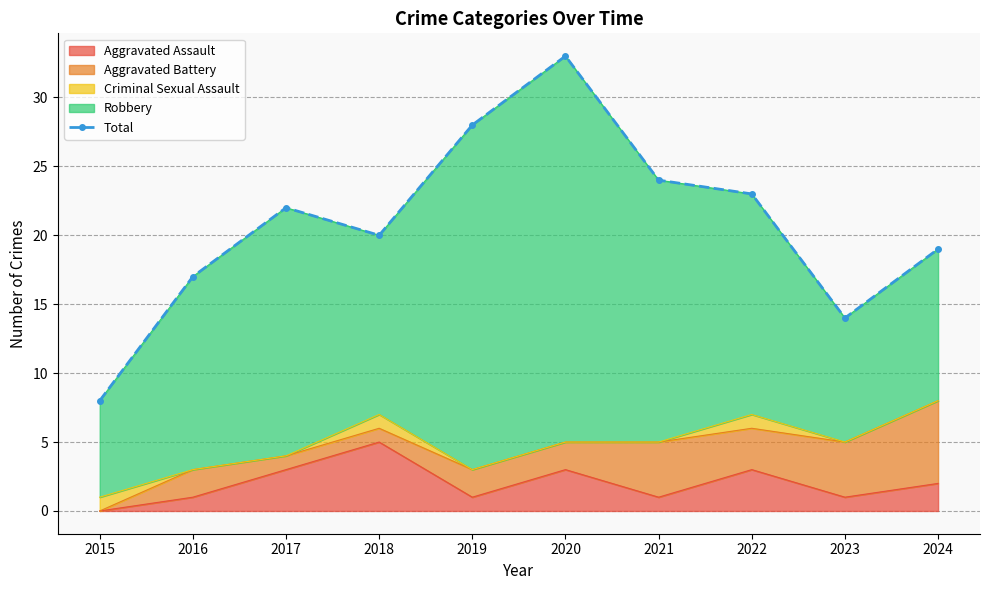

True or false: the data has more than 1 interior local peaks.

True